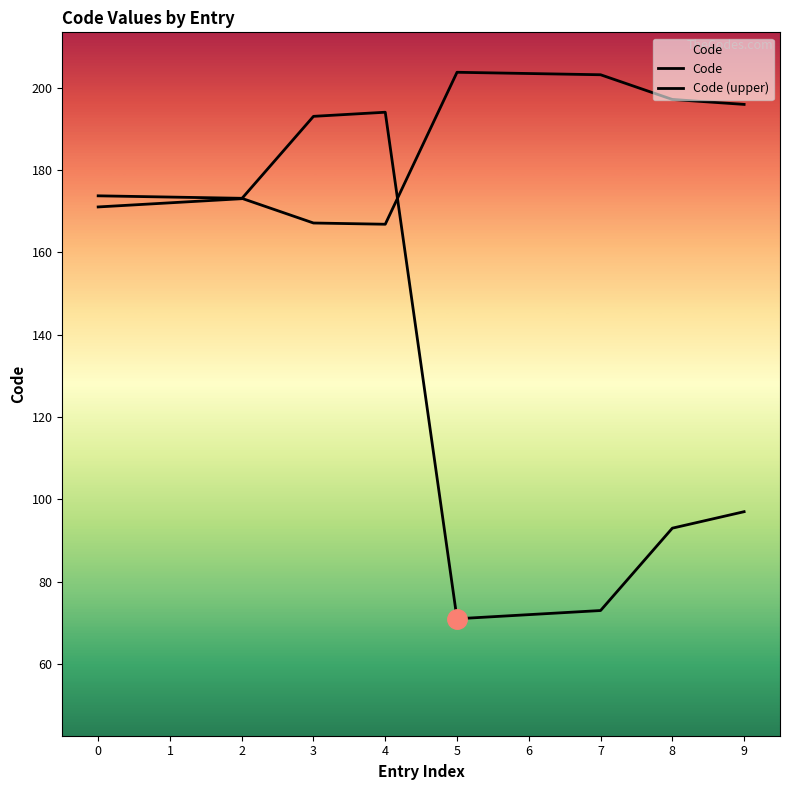

Does the chart have visible grid lines?

No